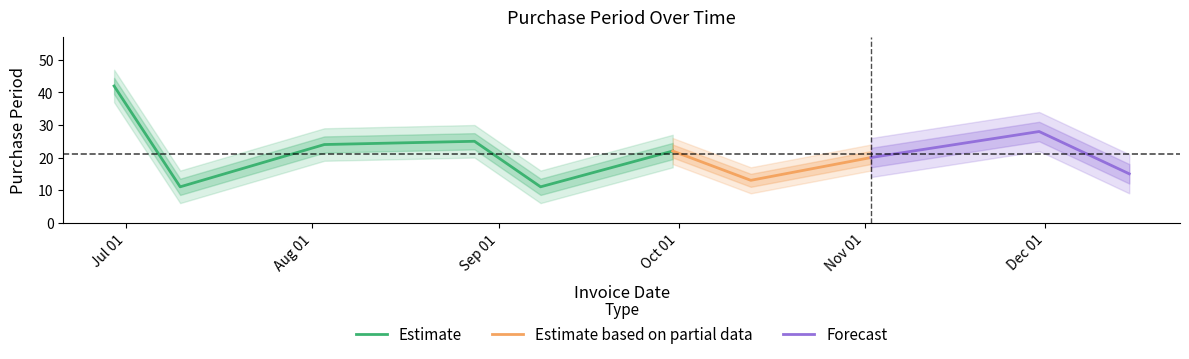

List the labels in order of value, largest first.

2015-06-29, 2015-11-30, 2015-08-28, 2015-08-03, 2015-09-30, 2015-11-02, 2015-12-15, 2015-10-13, 2015-07-10, 2015-09-08